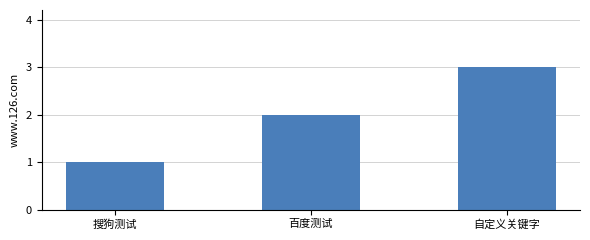

Does the chart contain stacked bars?

No